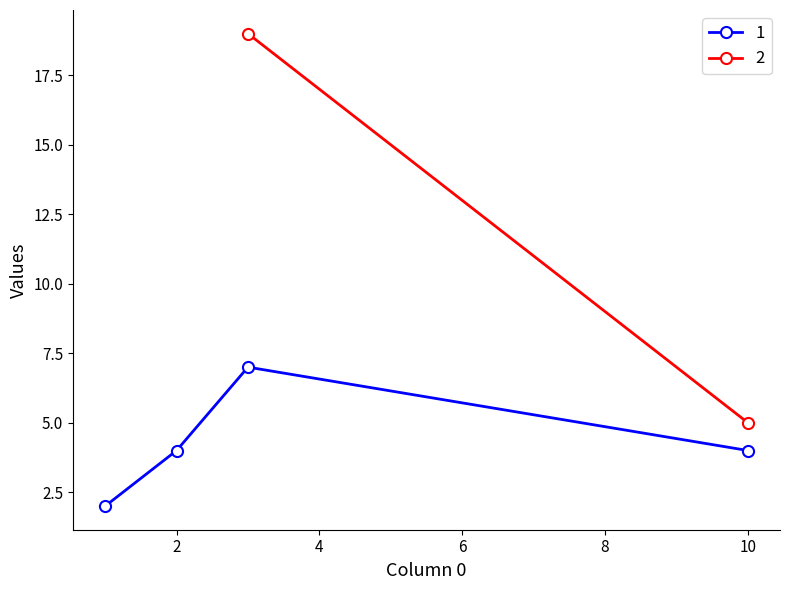

In 1, how many points are higher than both neighbors (excluding endpoints)?

1